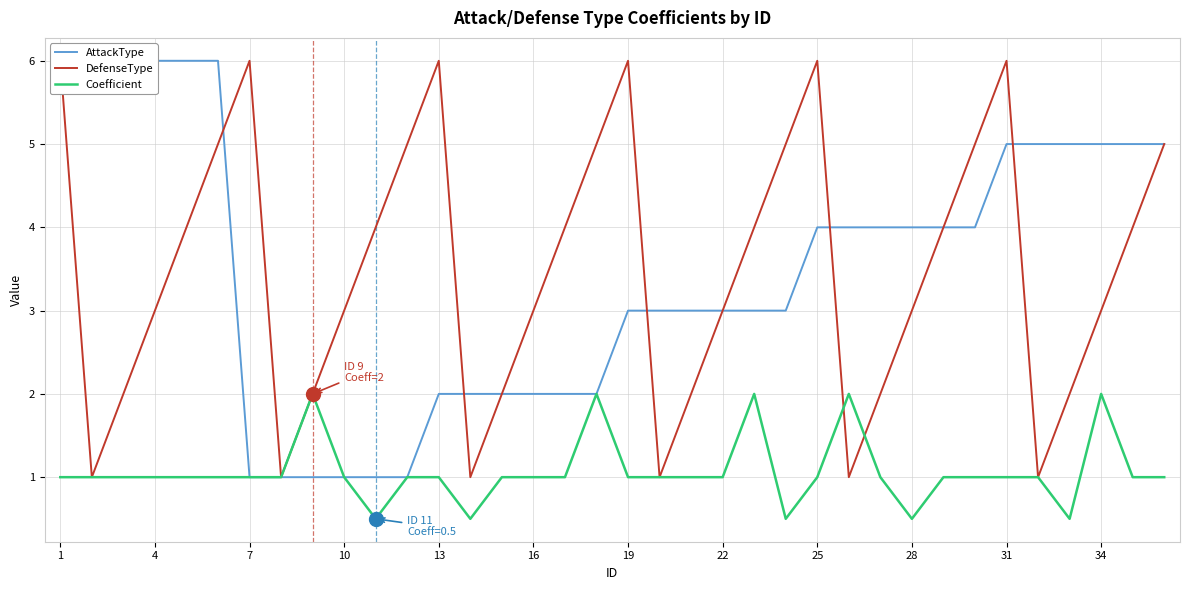

What is the highest value of the Coefficient series?

2.0